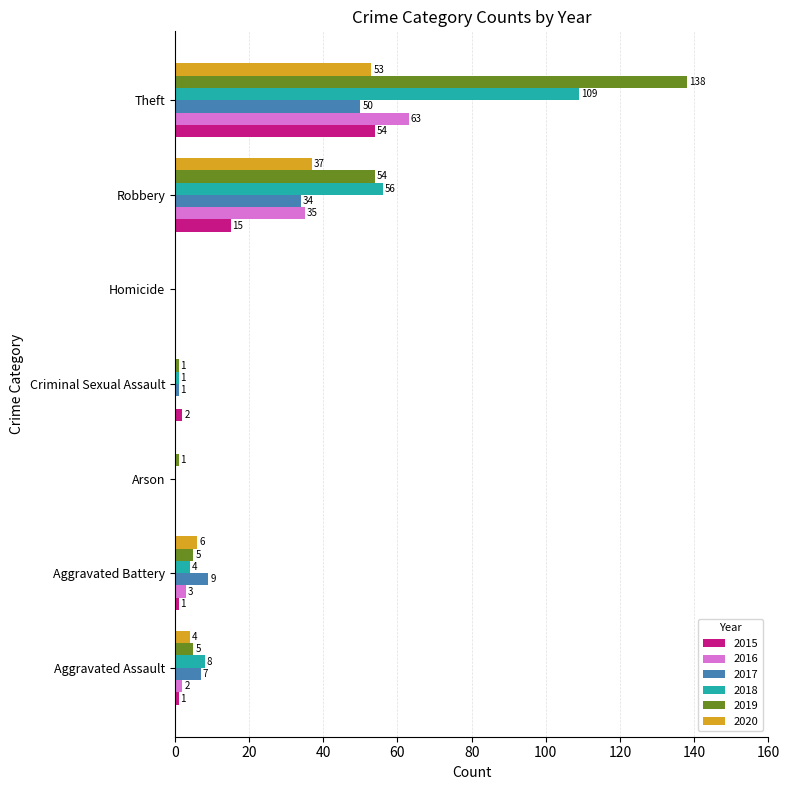

What is the spread (max minus min) of values at Robbery?

41